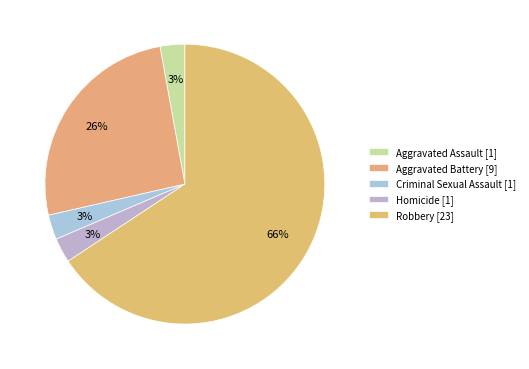

To the nearest percent, what is the difference between the largest and smallest slice percentages?

63%